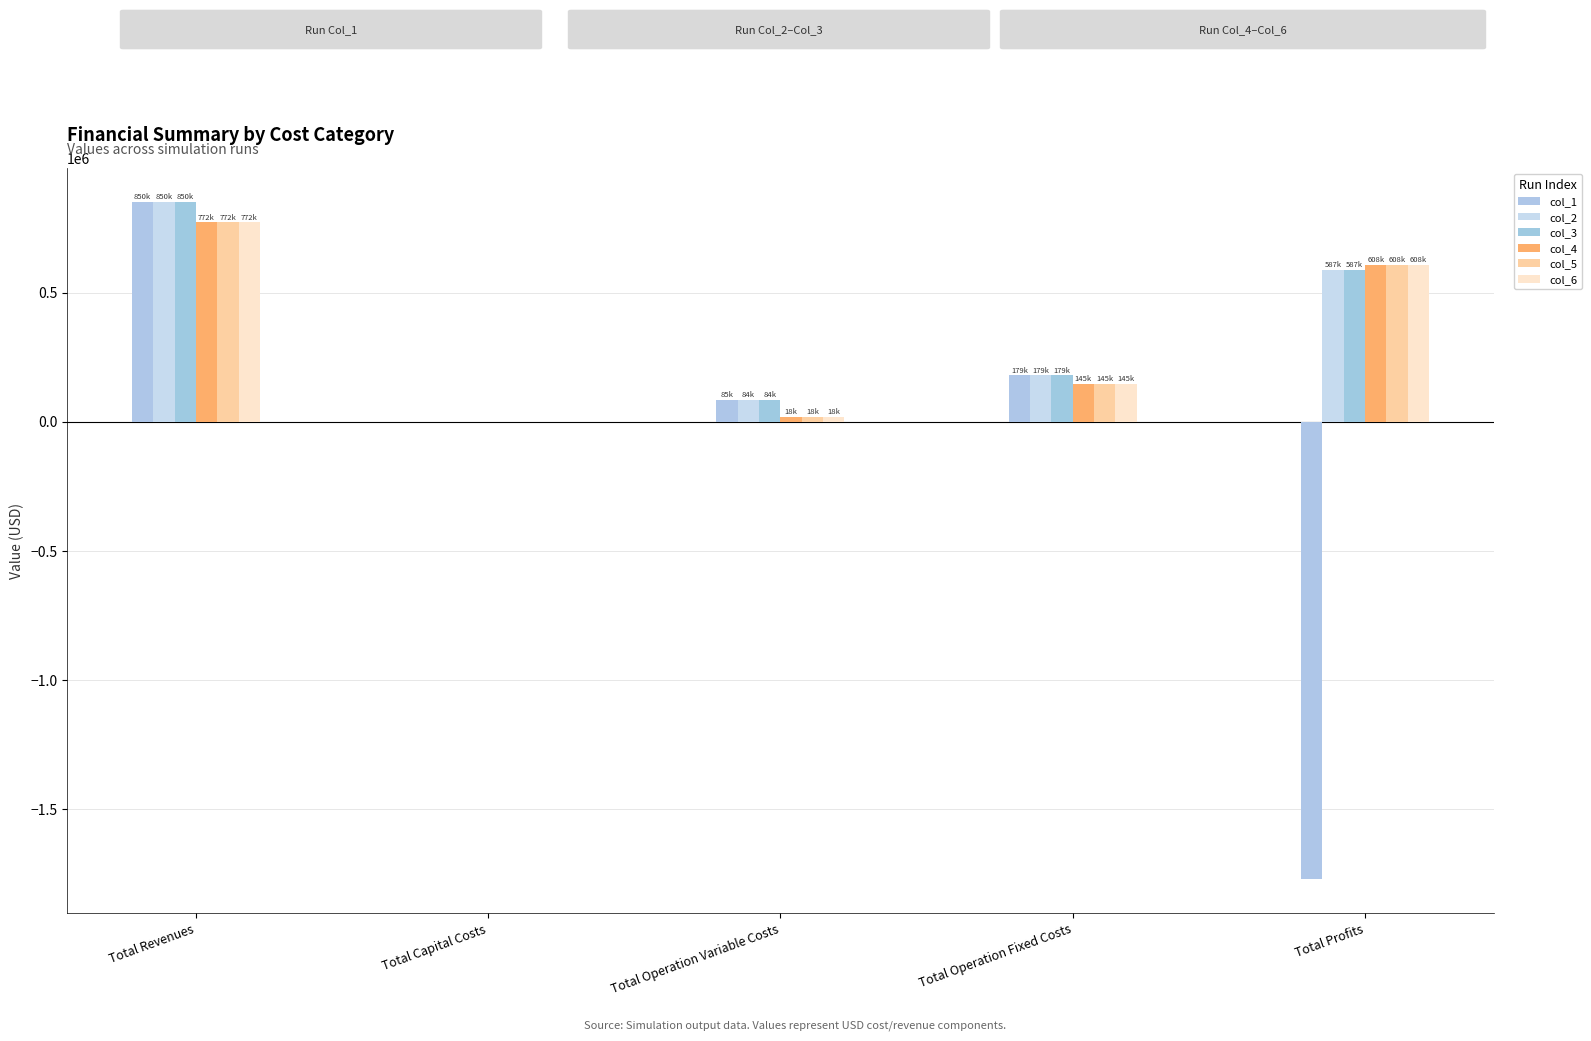

Which series has the largest total across all categories?

col_2